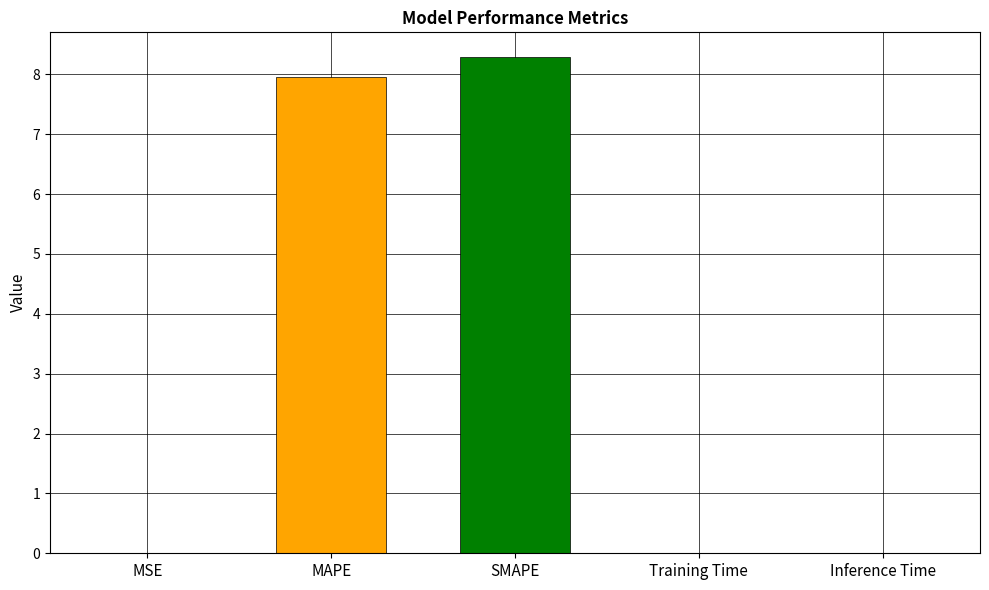

Is it true that the value at MAPE is 8.0?

True